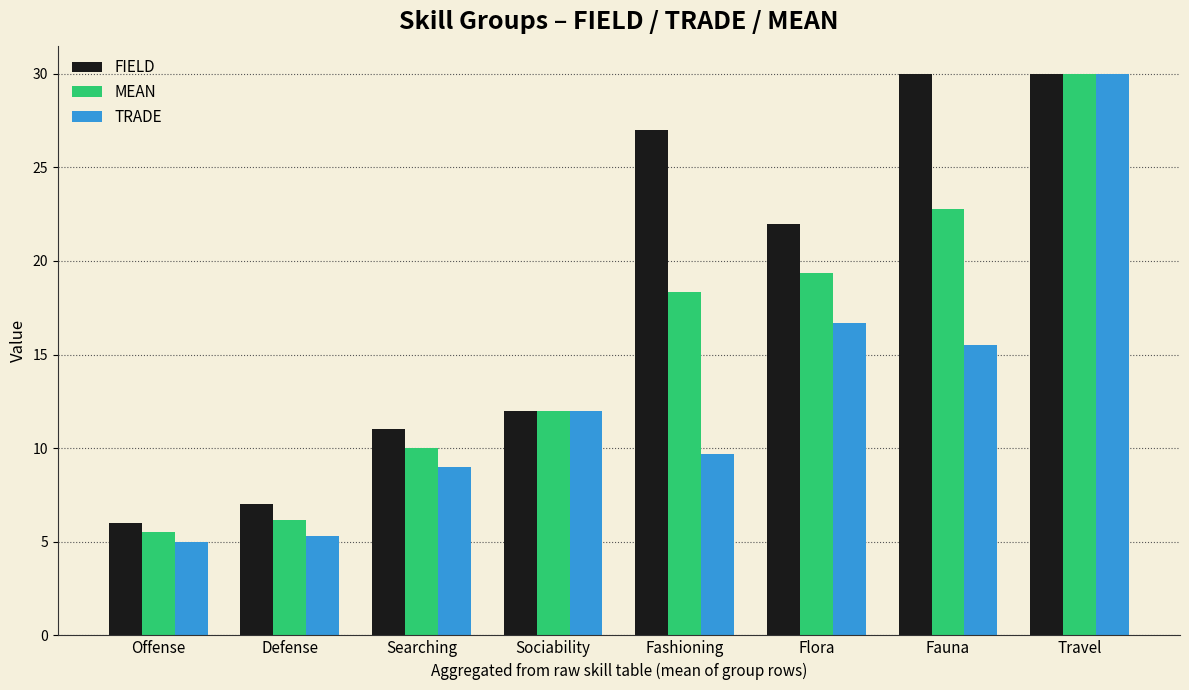

At which label does MEAN reach its peak?

Travel